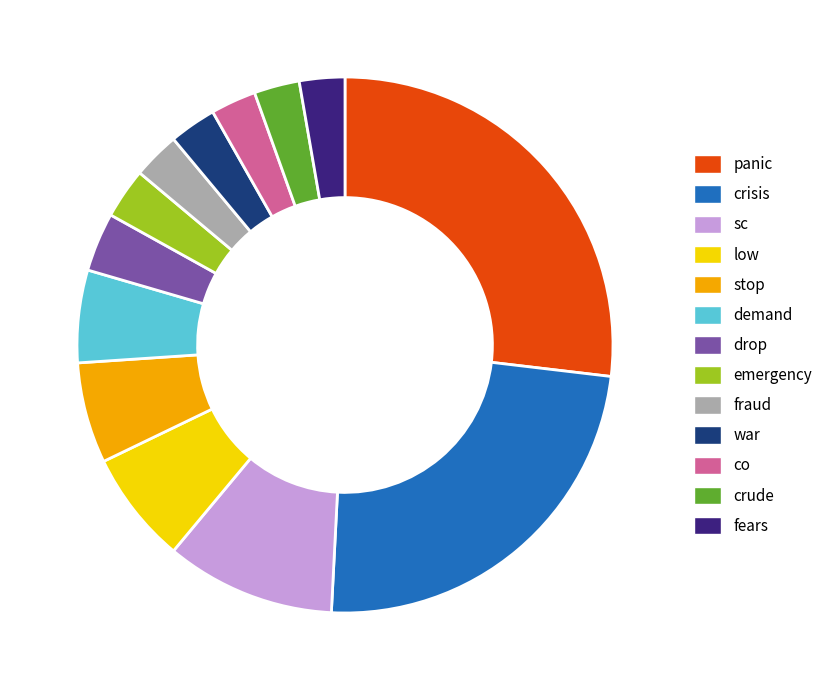

Which slice is the largest?

panic